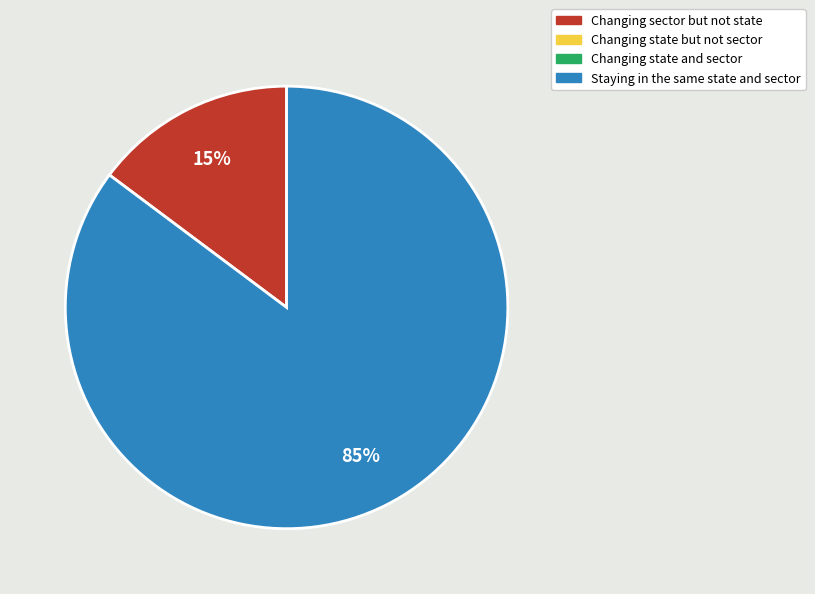

Is there a majority slice in this chart?

Yes